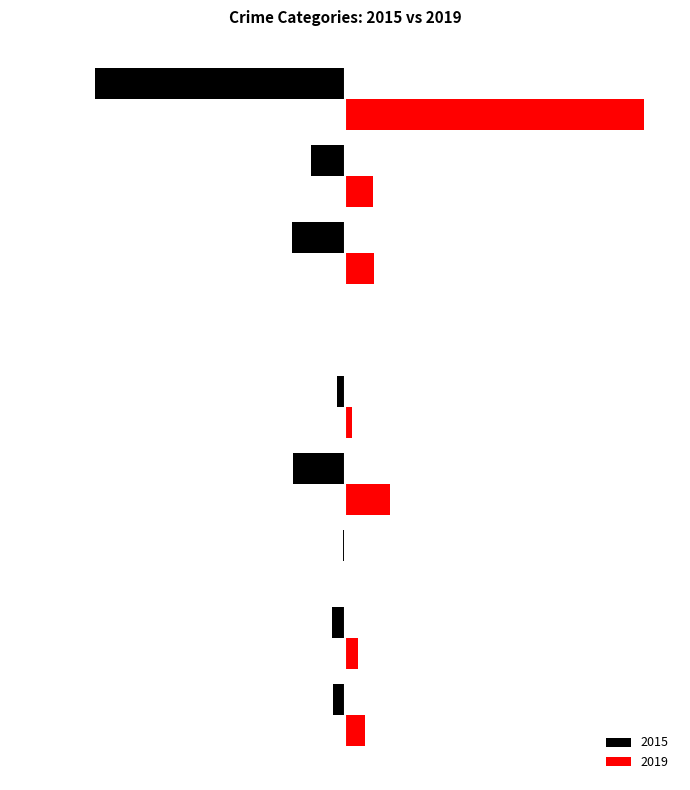

What is the difference between the second highest and second lowest values in the 2015 series?

181